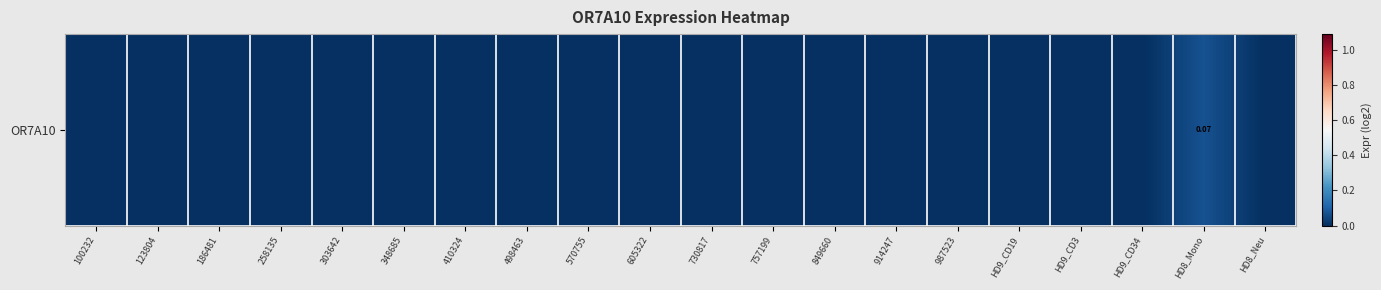

The chart shows a value of -0.0 at 303642. True or false?

False